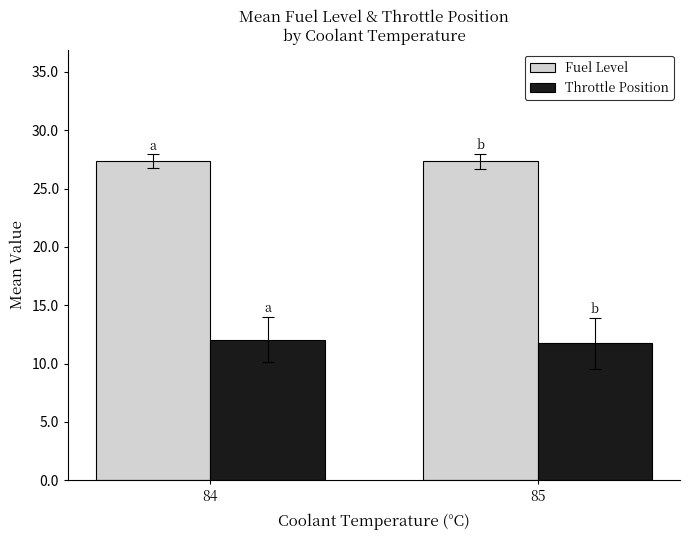

Reading right to left, extract all data points from this chart.

Fuel Level: 85=27.3	84=27.3
Throttle Position: 85=11.7	84=12.1